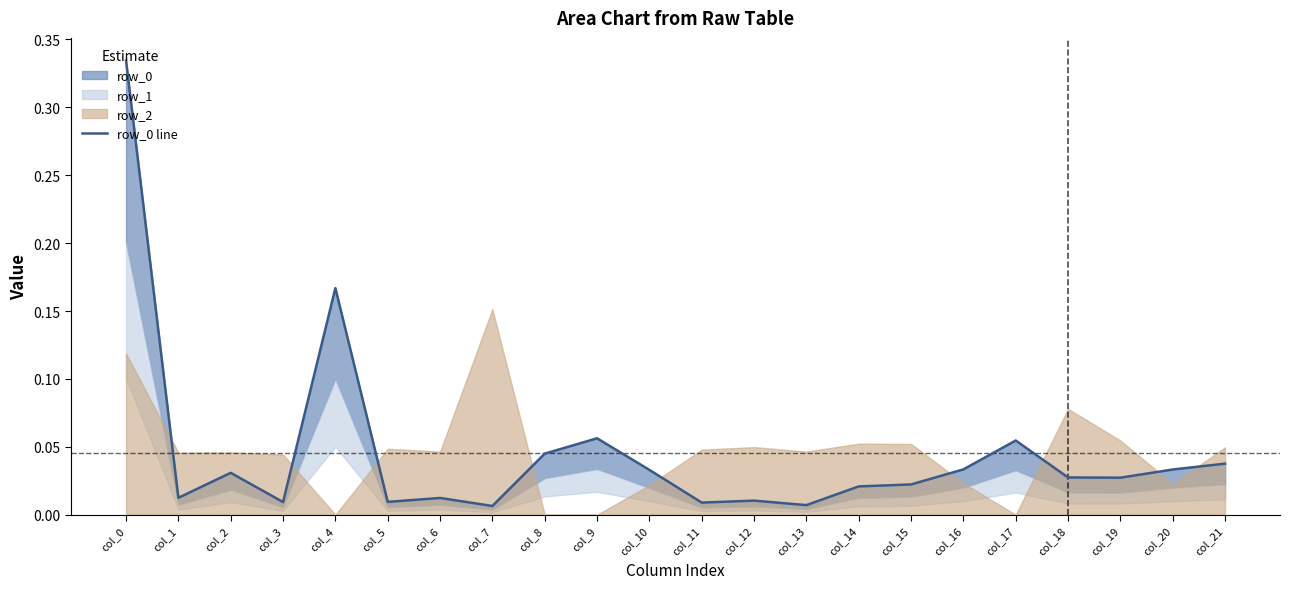

Rank the categories by value from lowest to highest.

col_7, col_13, col_11, col_3, col_5, col_12, col_6, col_1, col_14, col_15, col_19, col_18, col_2, col_10, col_20, col_16, col_21, col_8, col_17, col_9, col_4, col_0